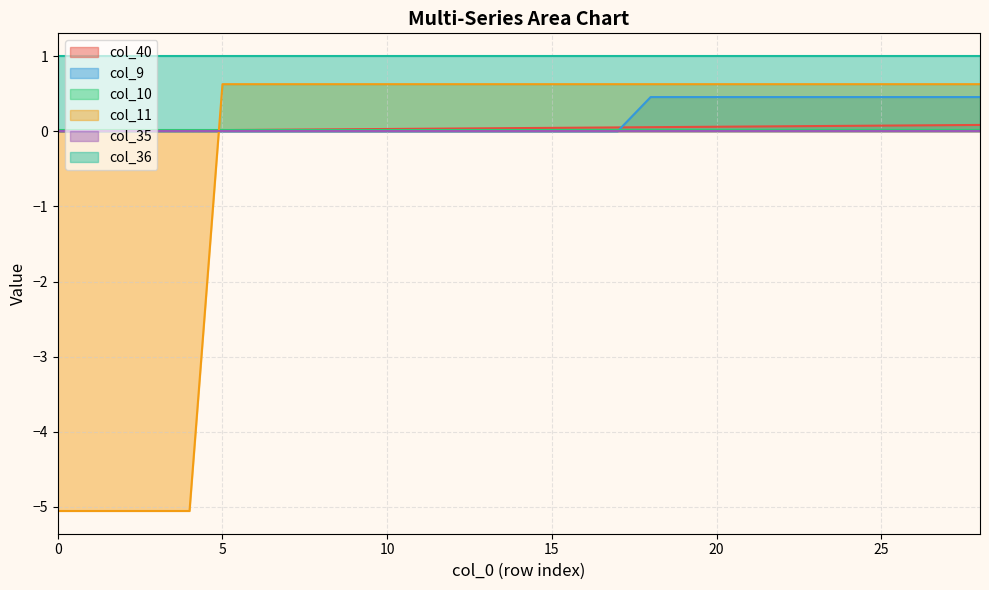

Between 7 and 19, which series saw the biggest shift?

col_9